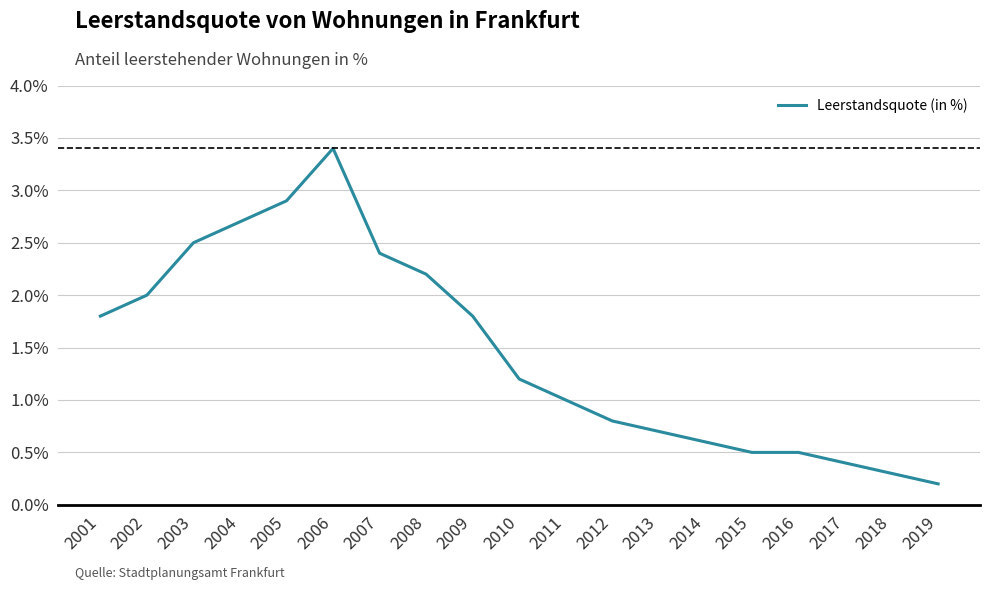

Which has a higher value, 2001 or 2004?

2004